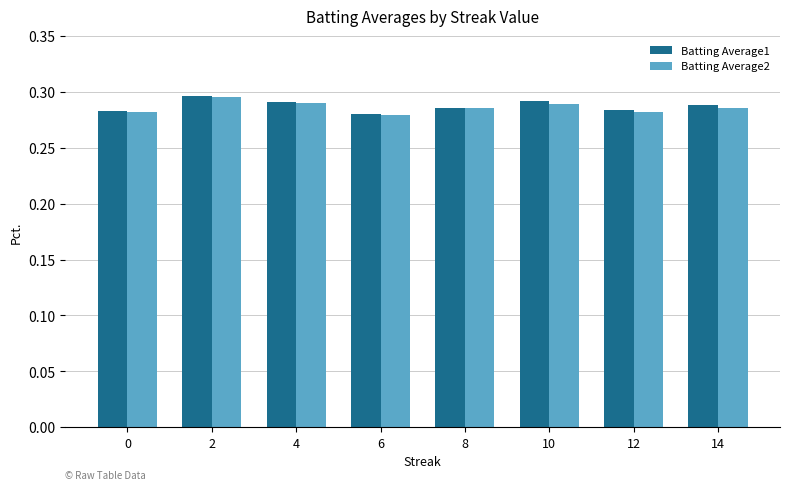

Is it true that Batting Average1 equals 0.5 at 14?

False